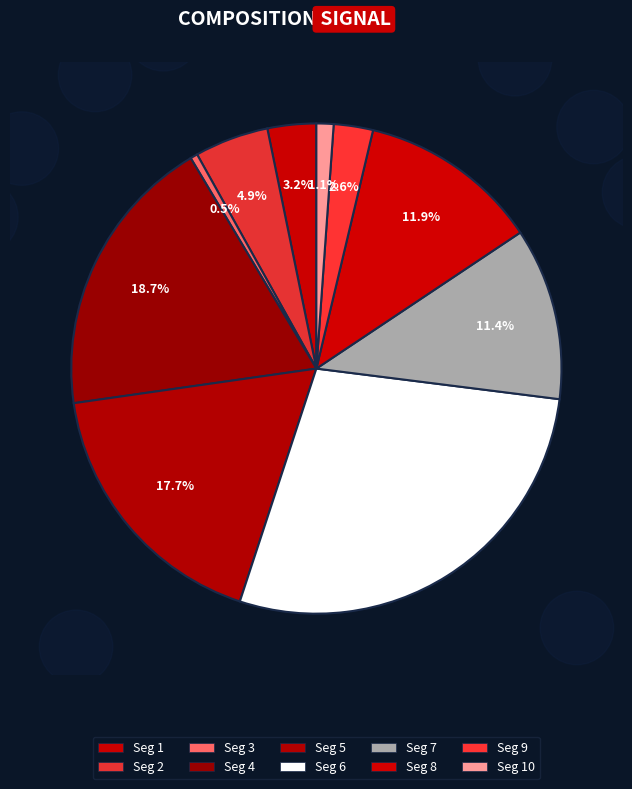

To the nearest percent, what is the difference between the signal segment 8 and signal segment 6 slice percentages?

16%